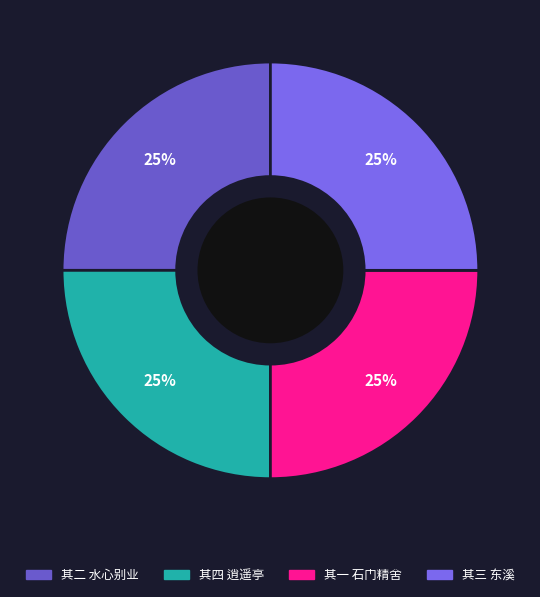

How many slices are in this pie chart?

4